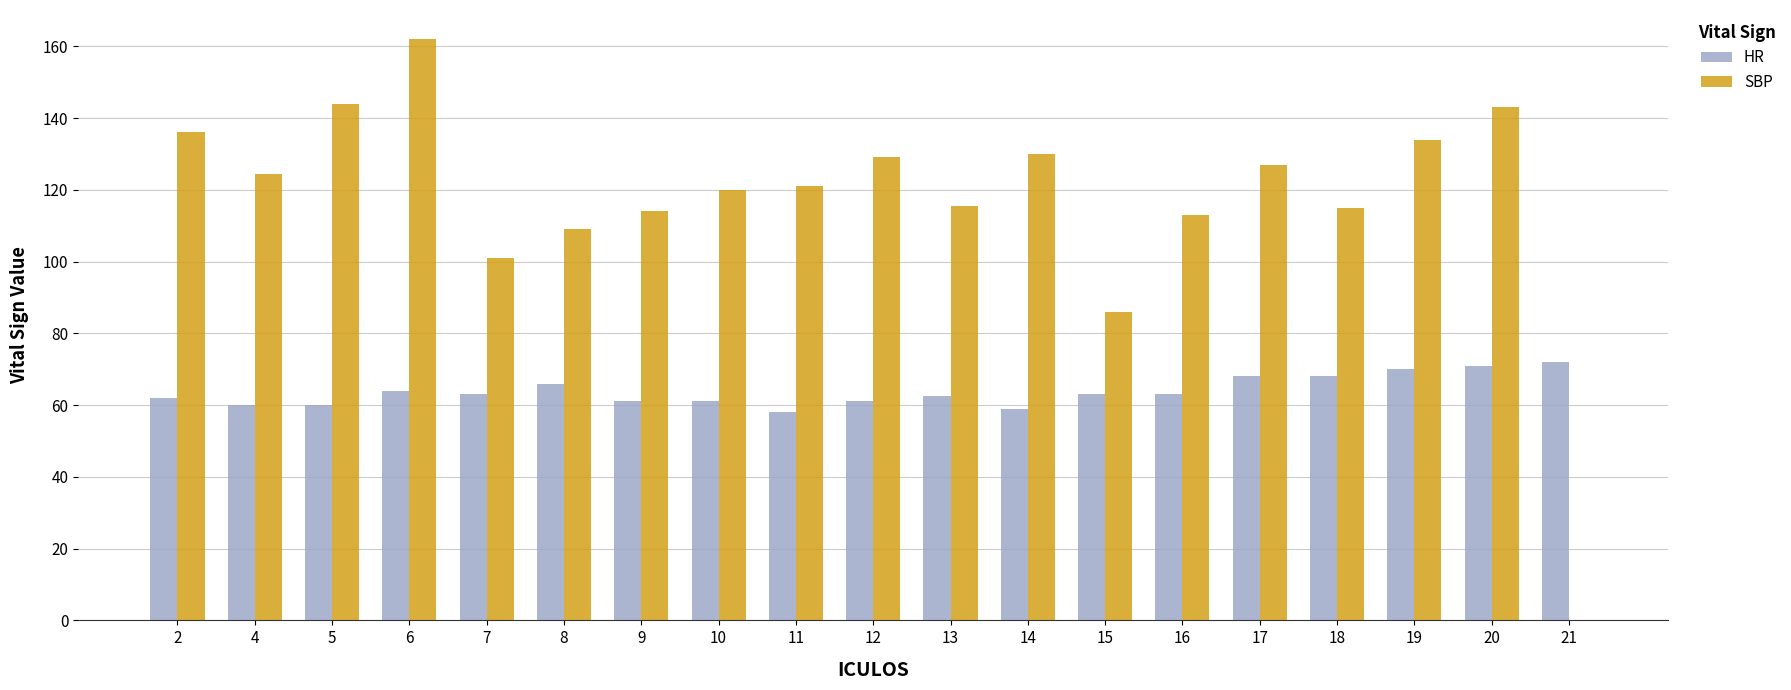

Where is SBP nearest to the value 81?

15